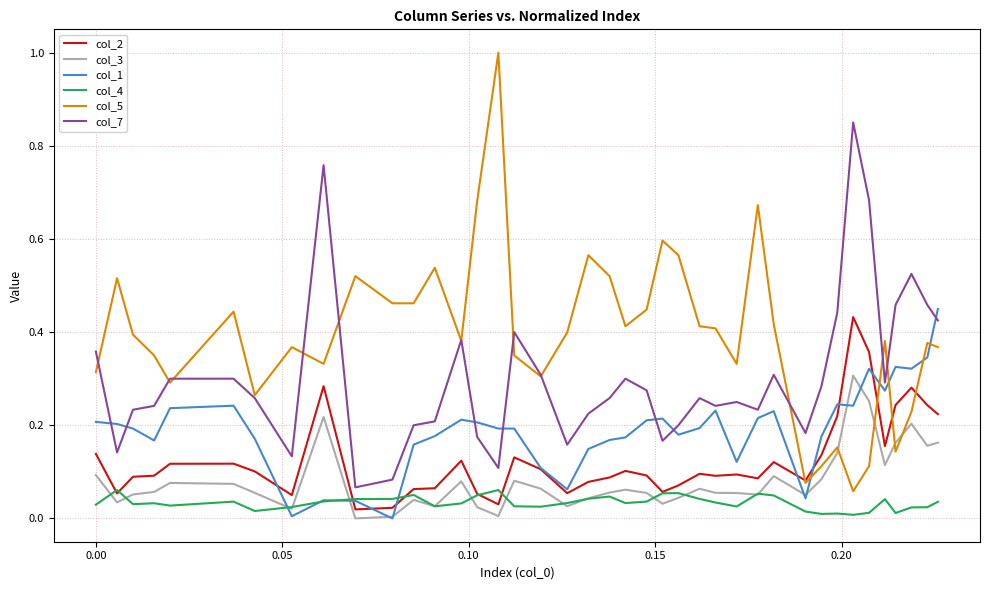

Which series has the largest total across all categories?

col_5